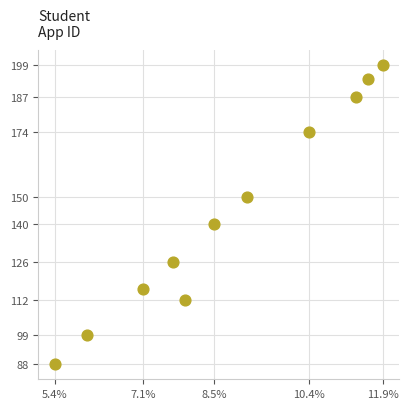

What is the range of X values (max minus min)?

111